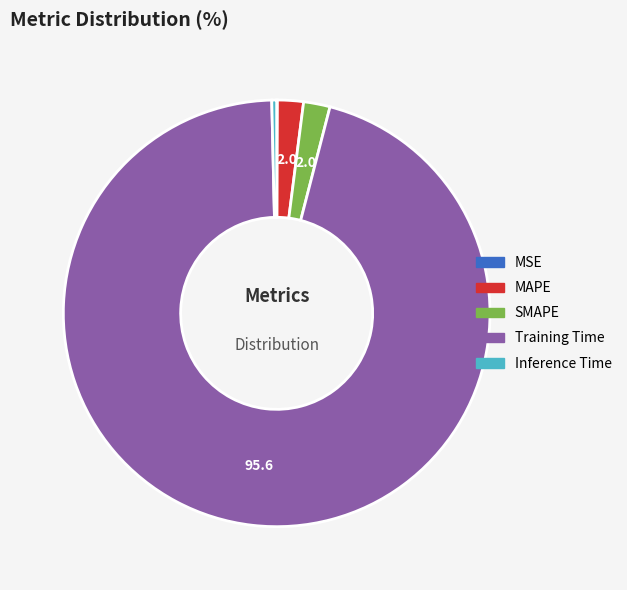

Between Inference Time and MAPE, which is larger?

MAPE